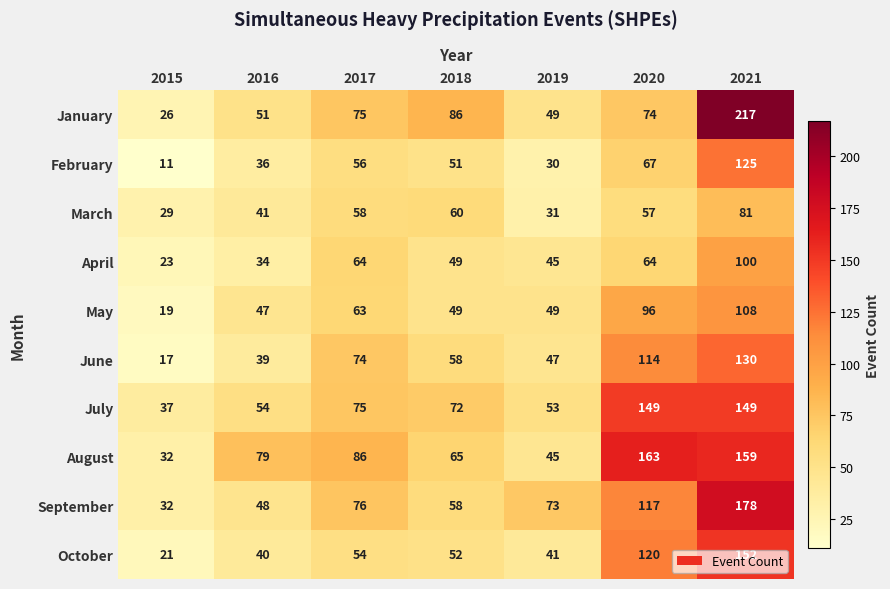

How many data points does each series have?

7